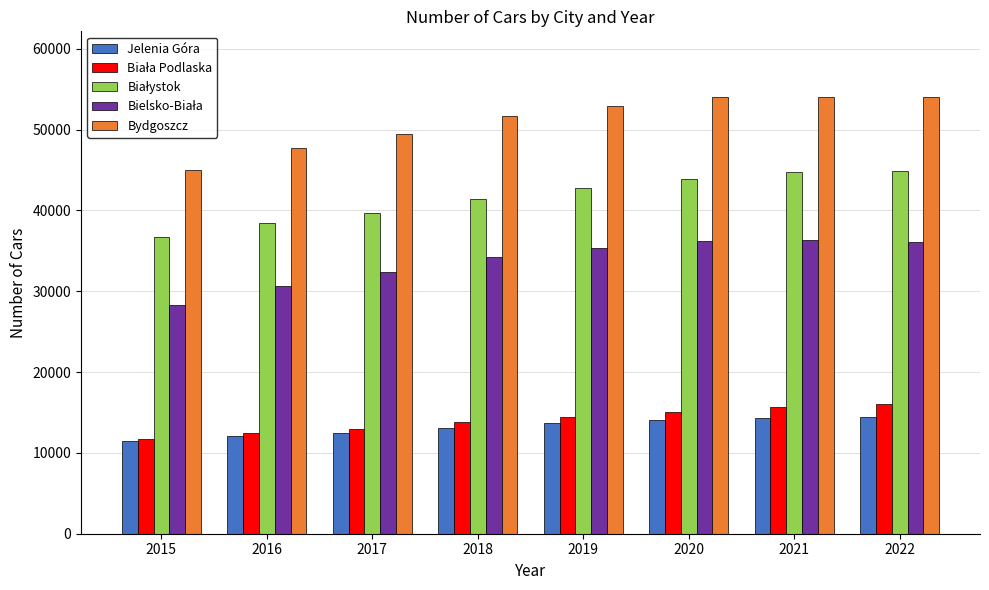

What is the smallest value displayed?

11515